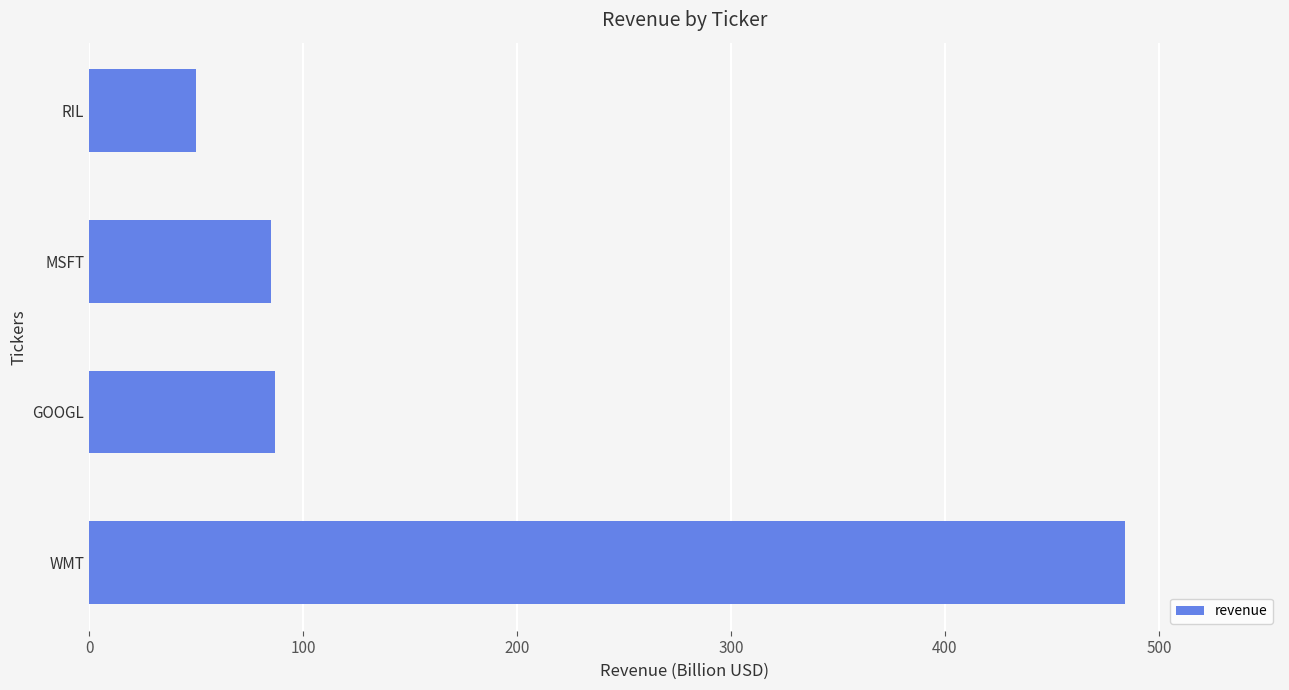

What is the approximate value at RIL, to the nearest 10?

50